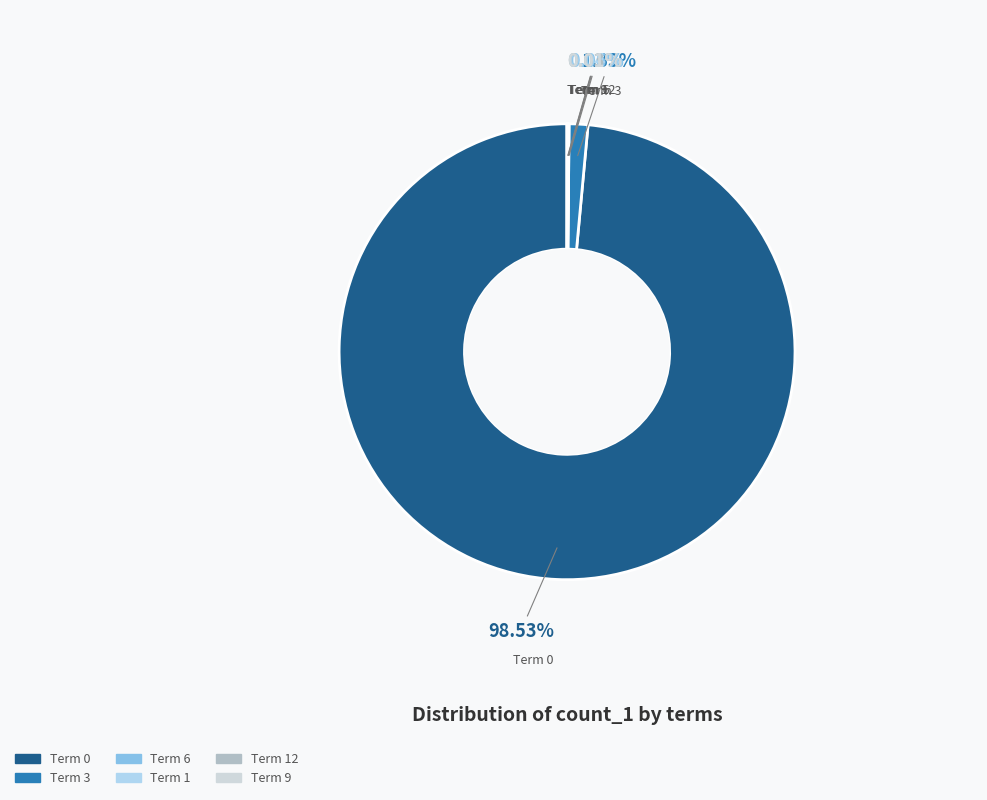

Is Term 0 the majority of the pie?

Yes